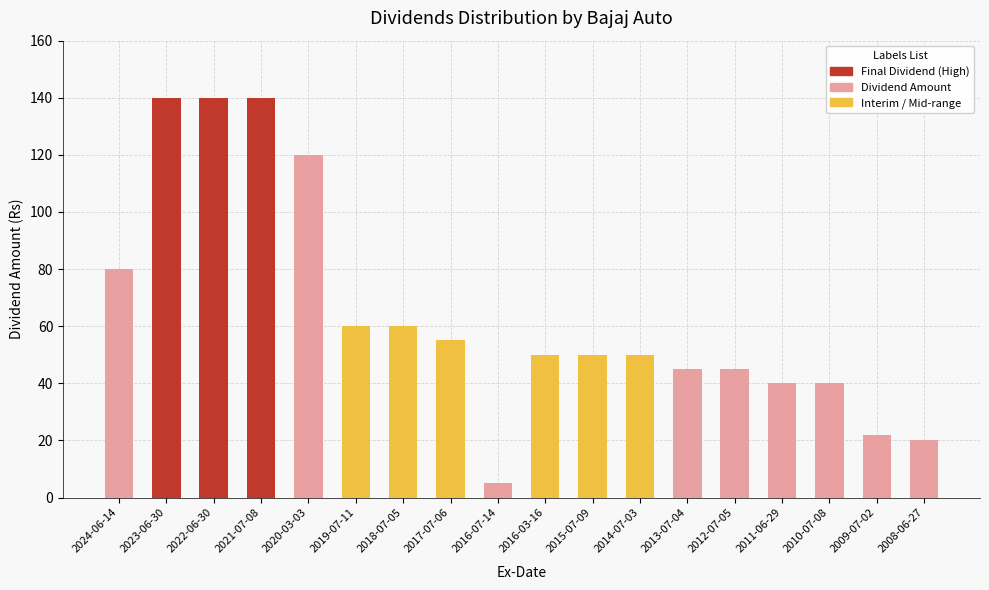

What is the change in value from 2017-07-06 to 2014-07-03?

-5